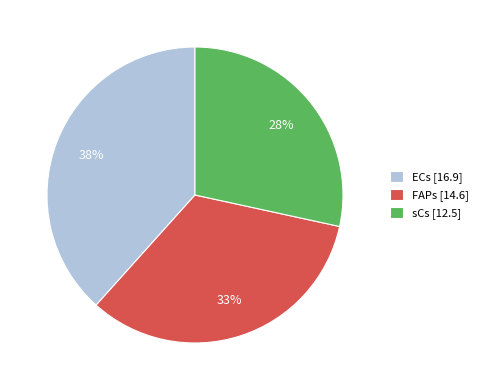

What is the smallest slice in the pie chart?

sCs